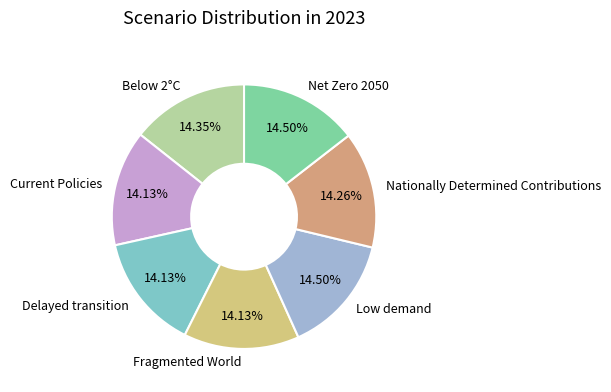

Does Net Zero 2050 account for over 50% of the chart?

No